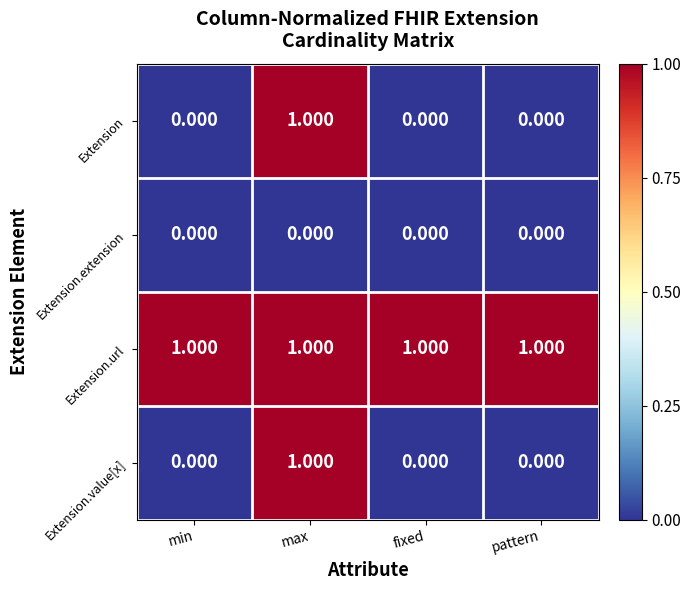

Which series has the largest total across all categories?

Extension.url